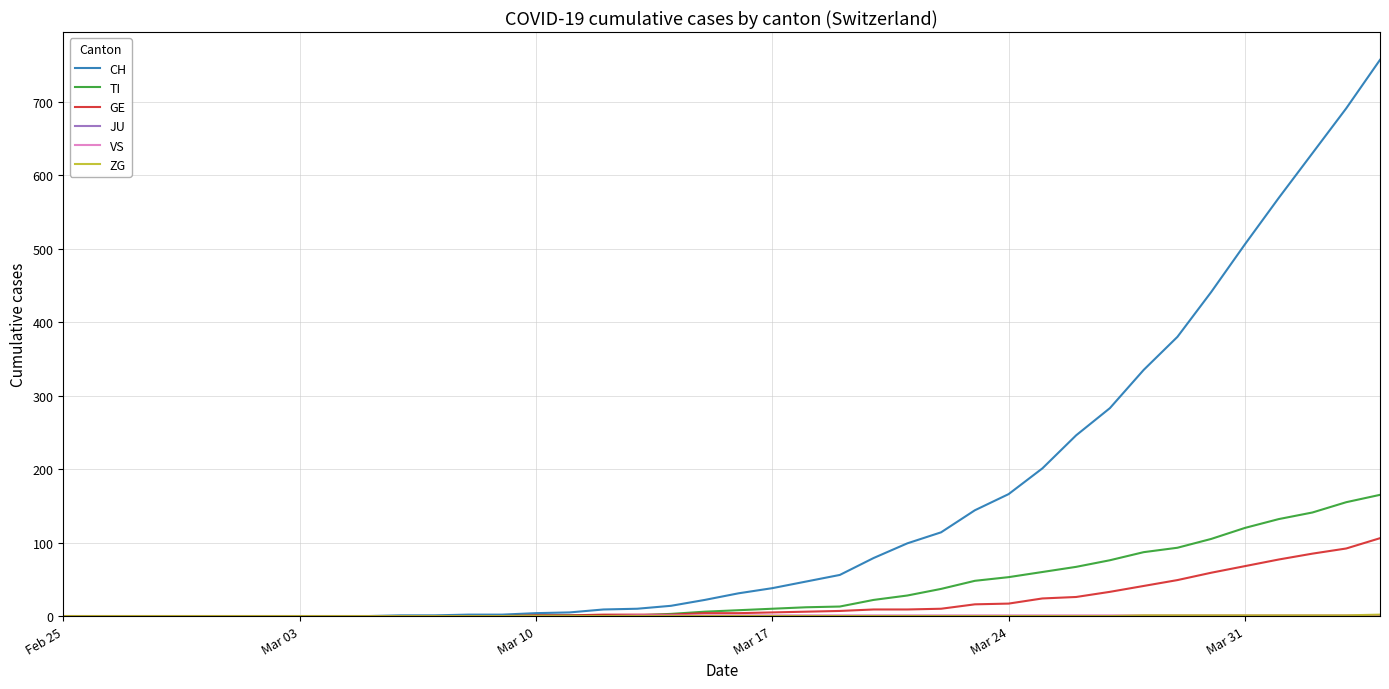

What is the greatest value displayed?

757